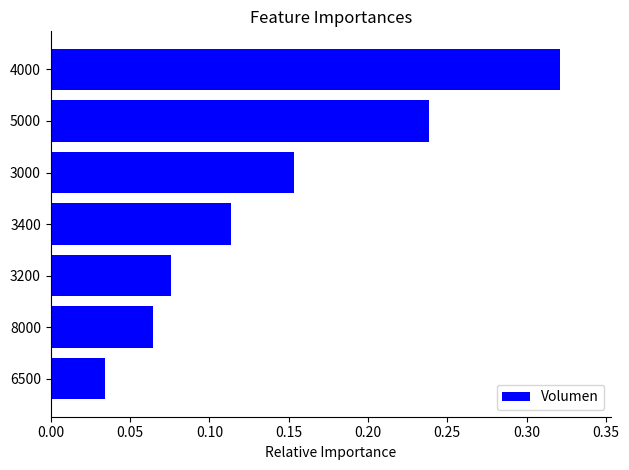

What is the sum of the values at 5000 and 3000?

0.4